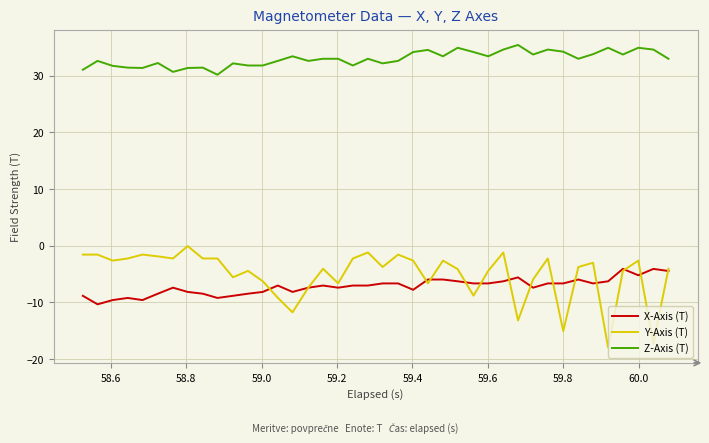

Which series has the largest total across all categories?

Z-Axis (T)